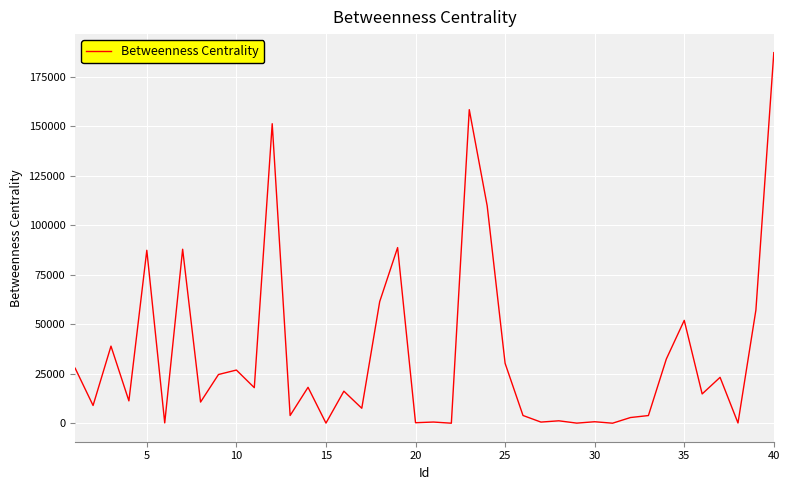

What is the difference between the maximum and minimum values?

186935.1